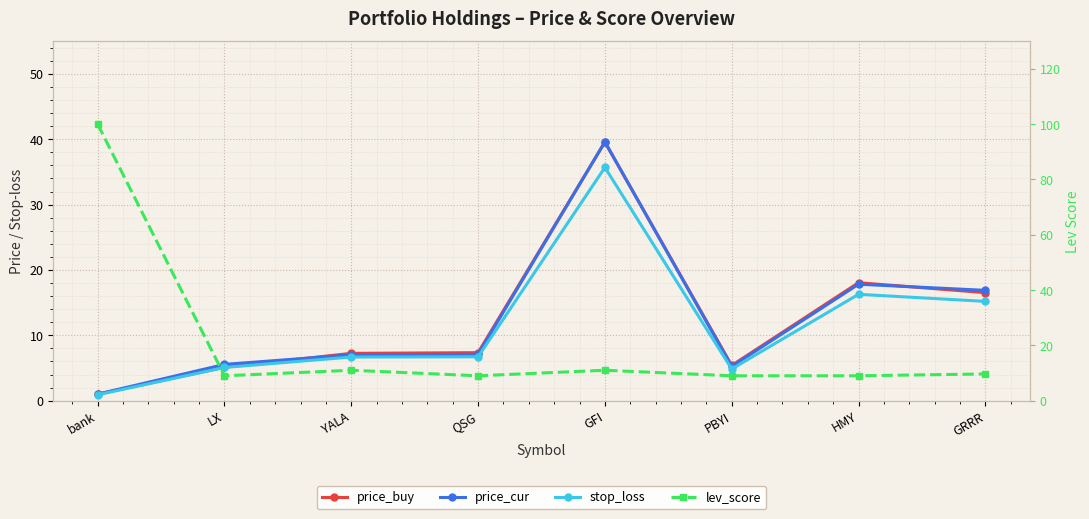

How many interior local peaks does the price_cur series have?

2